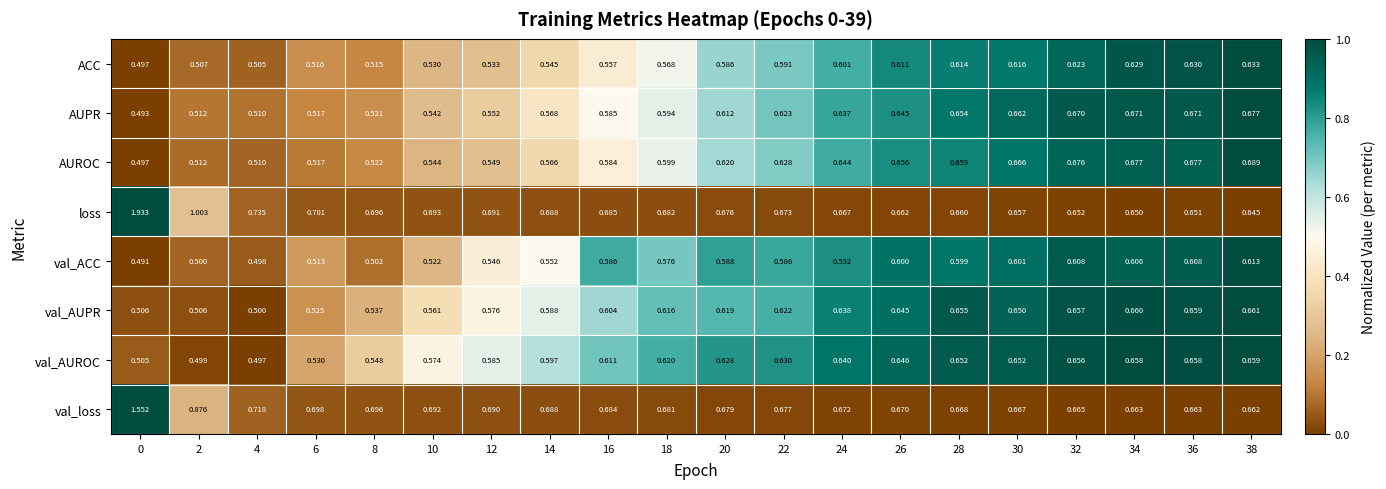

Which series changed the most between 10 and 16?

val_ACC